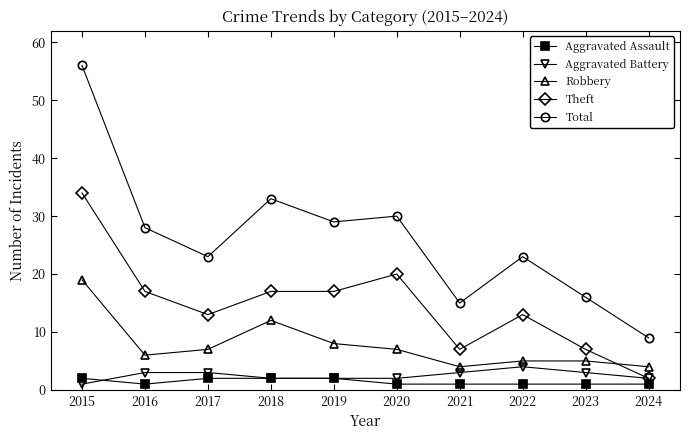

After their last crossing, which series has the higher values: Theft or Robbery?

Robbery